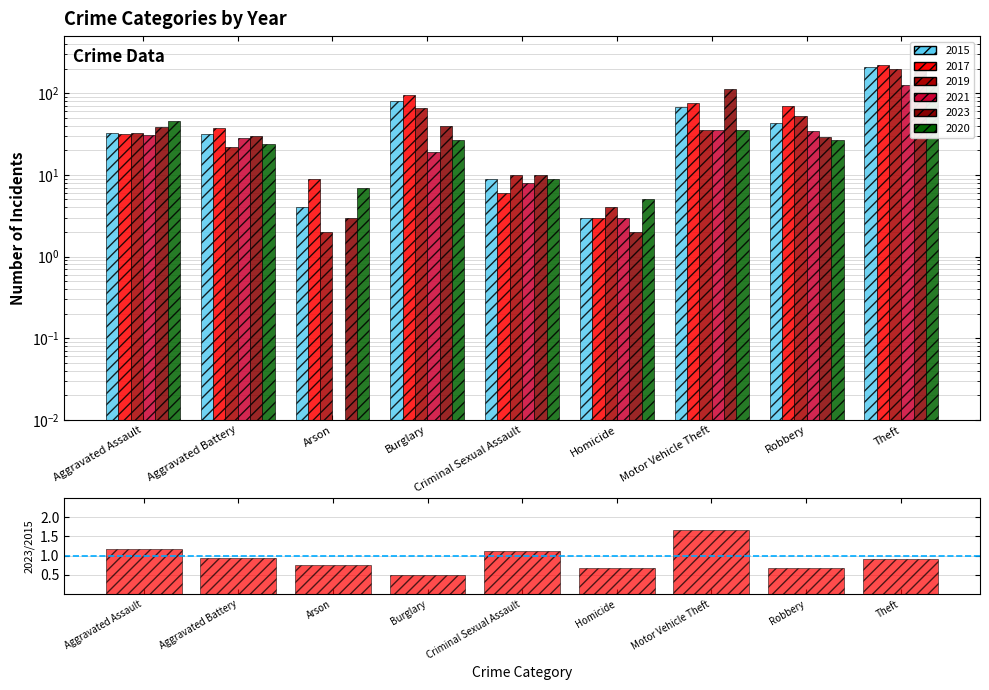

How many data points does each series have?

9